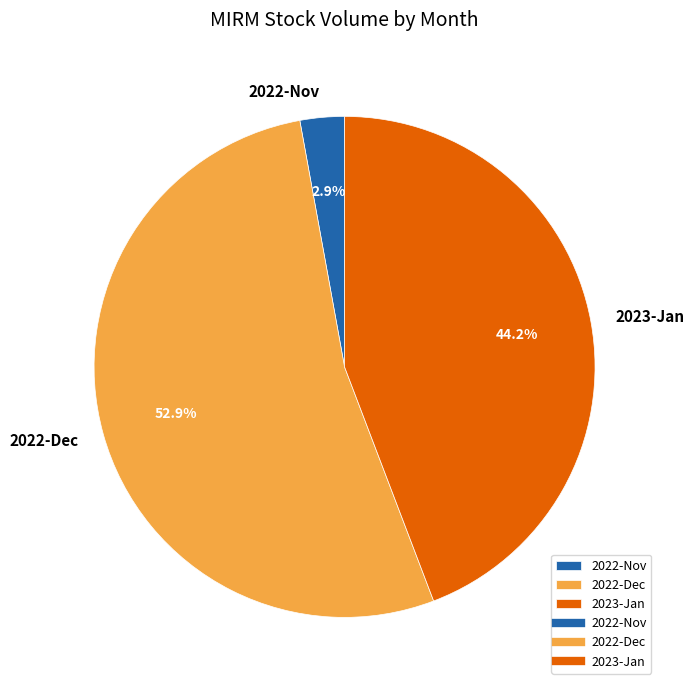

Rank the categories by value from lowest to highest.

2022-Nov, 2023-Jan, 2022-Dec